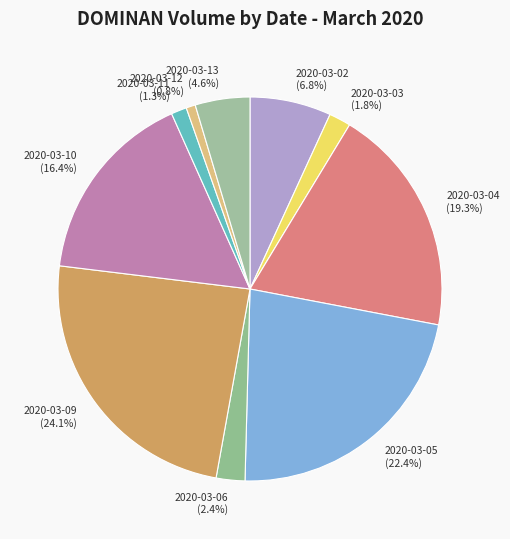

Count the number of slices in the pie.

10